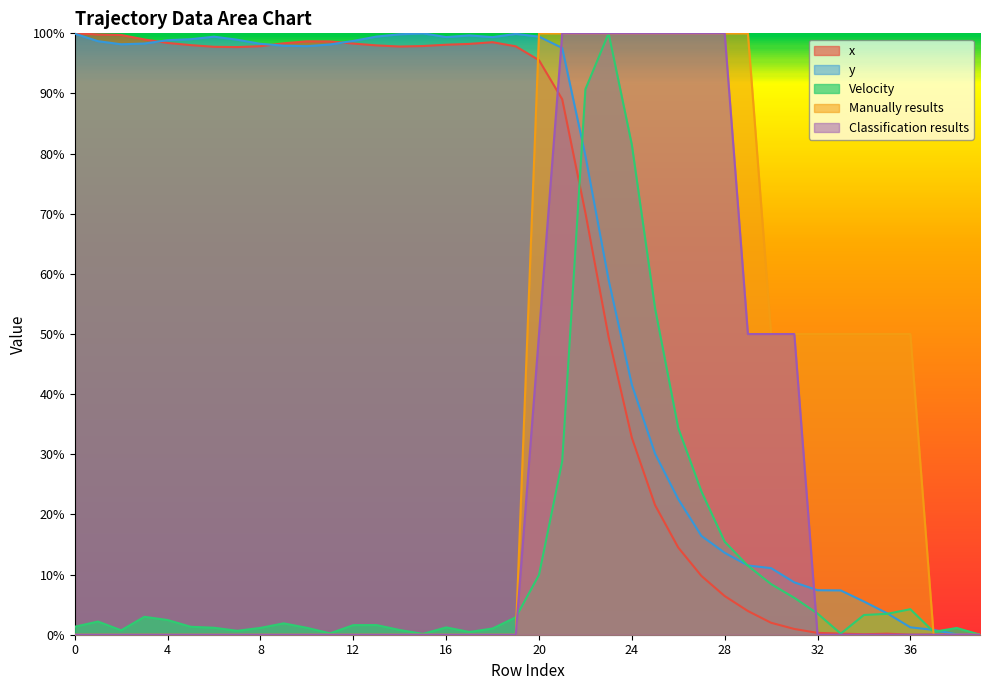

What is the sum of all Manually results values?

13.5